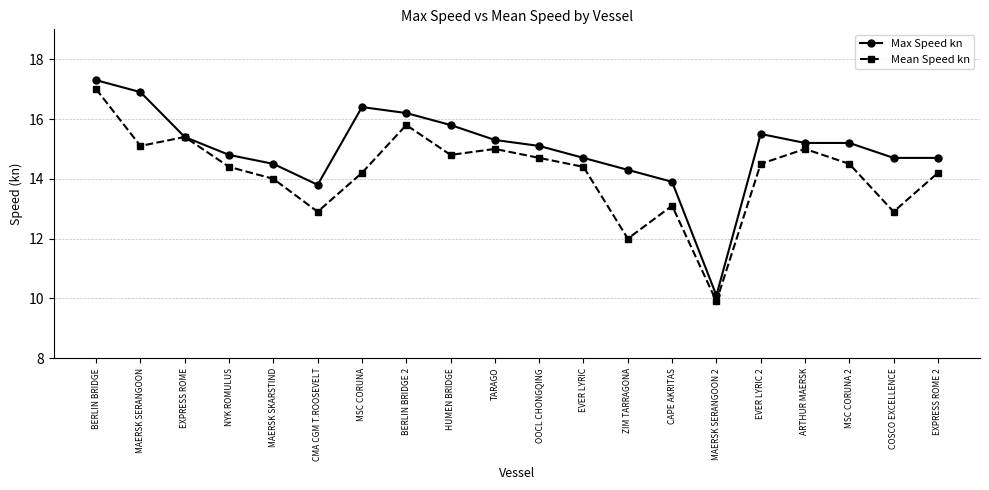

Which series has the largest total across all categories?

Max Speed kn